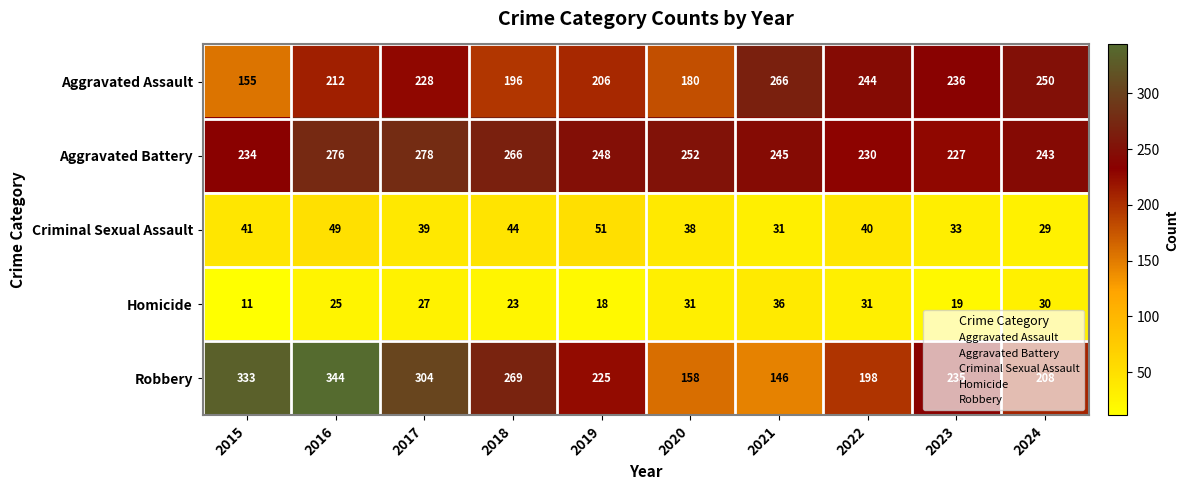

At how many categories does at least one series exceed 213?

10